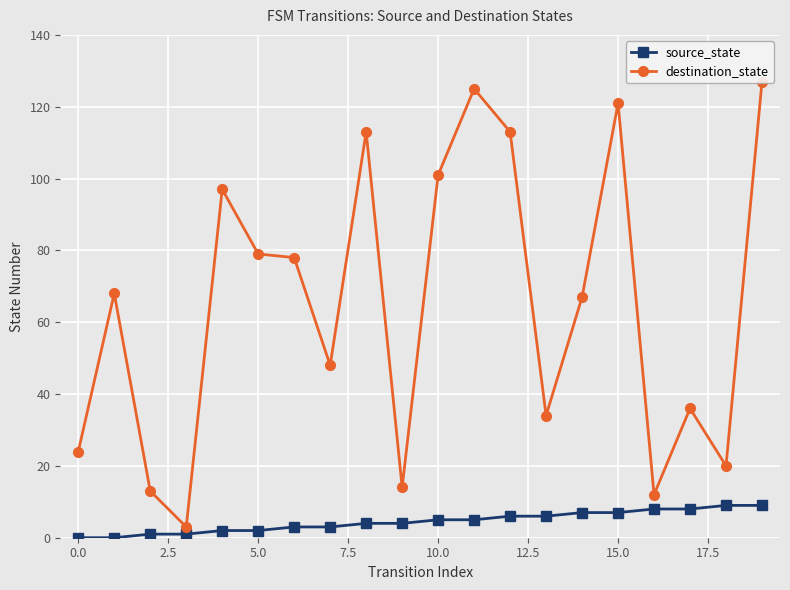

What is the average value of the source_state series?

4